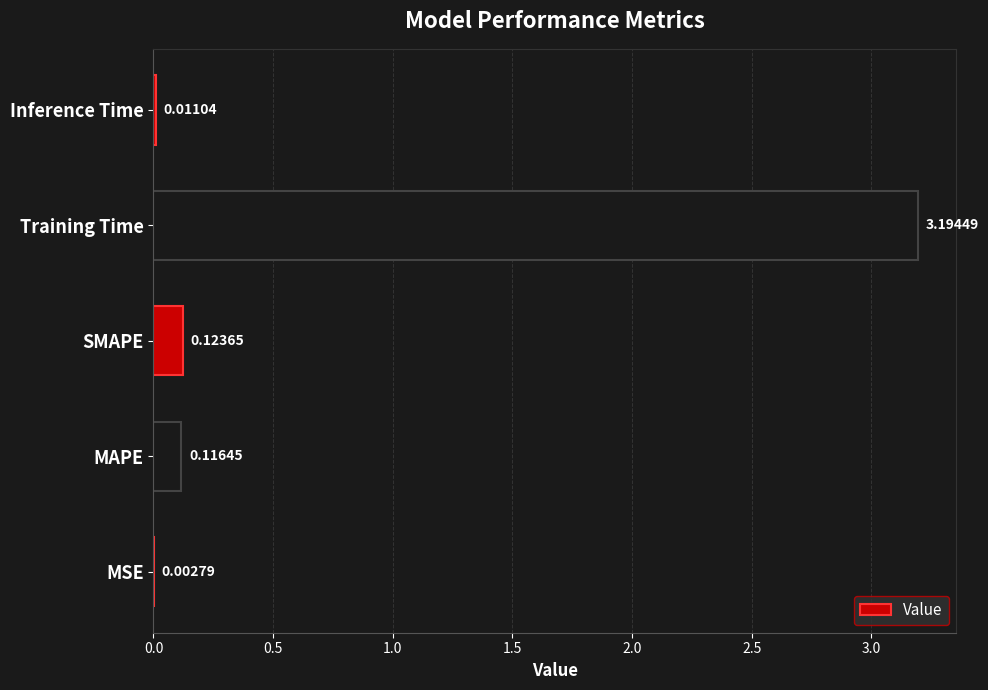

What is the sum of all values?

3.4